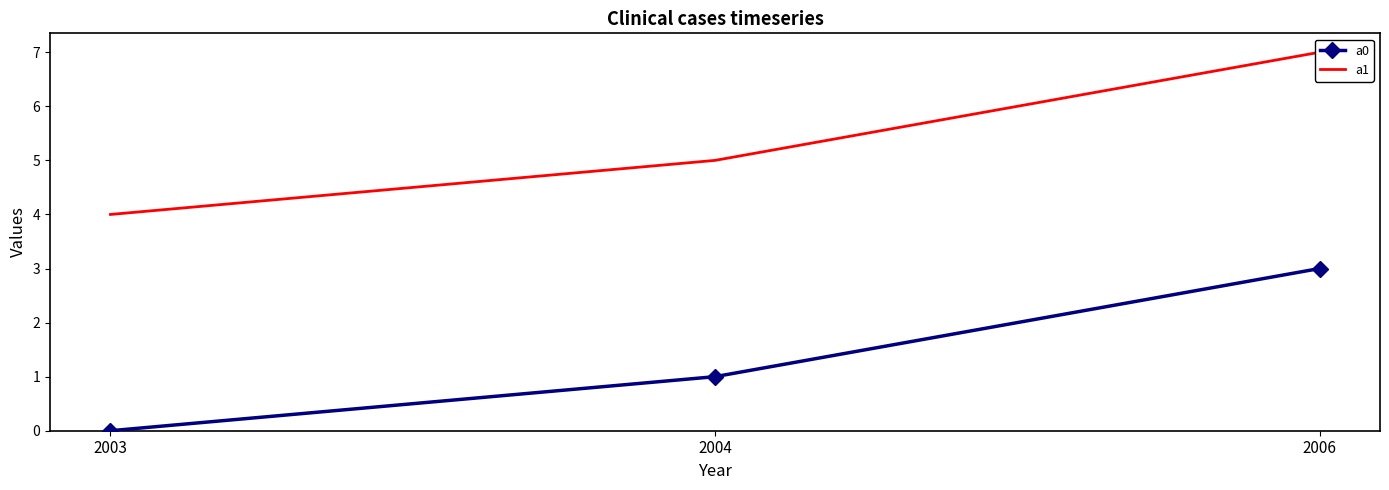

Does the chart have visible grid lines?

No